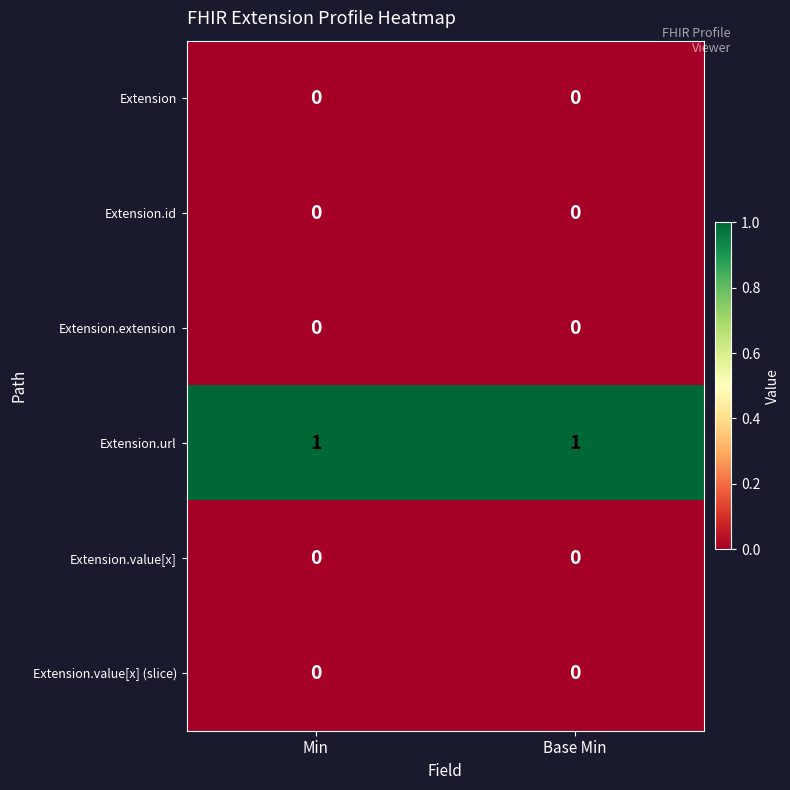

Which series has the largest total across all categories?

Extension.url